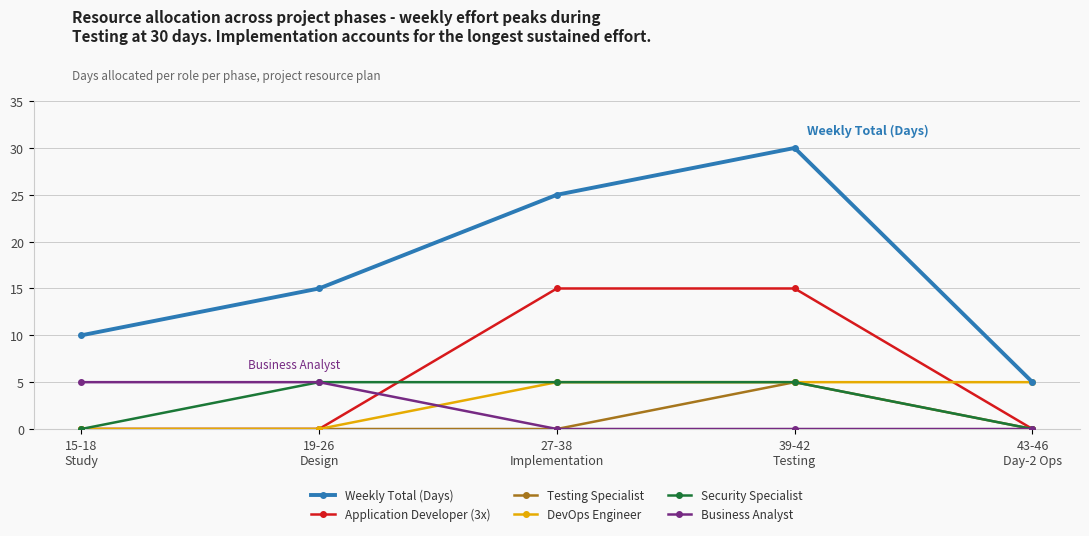

True or false: Business Analyst and Weekly Total (Days) cross at least once.

False